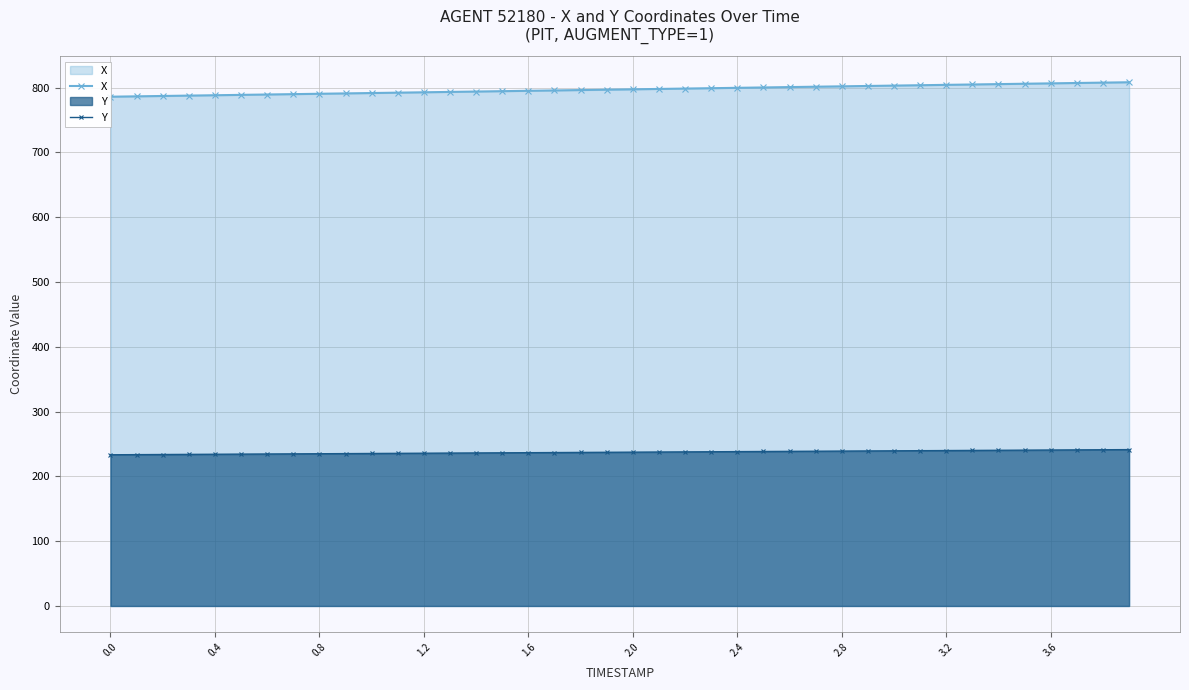

True or false: Y has a value of 233.3 at 0.0.

True